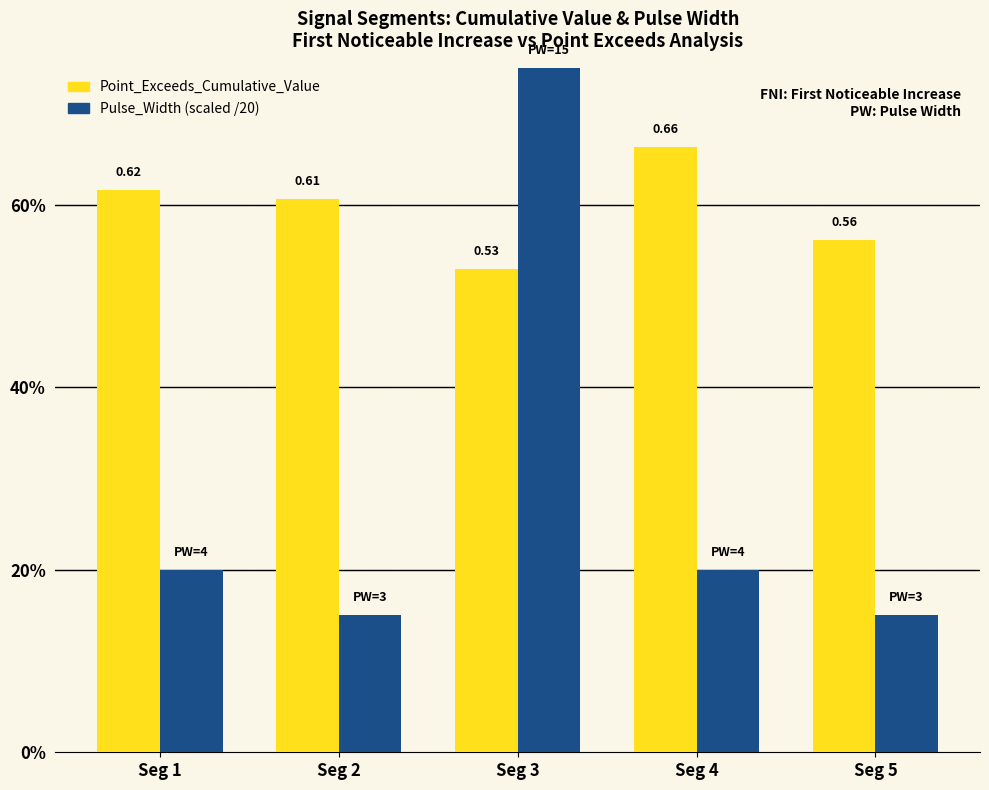

List the labels in order of Pulse_Width (scaled /20) value, largest first.

Seg 3, Seg 1, Seg 4, Seg 2, Seg 5